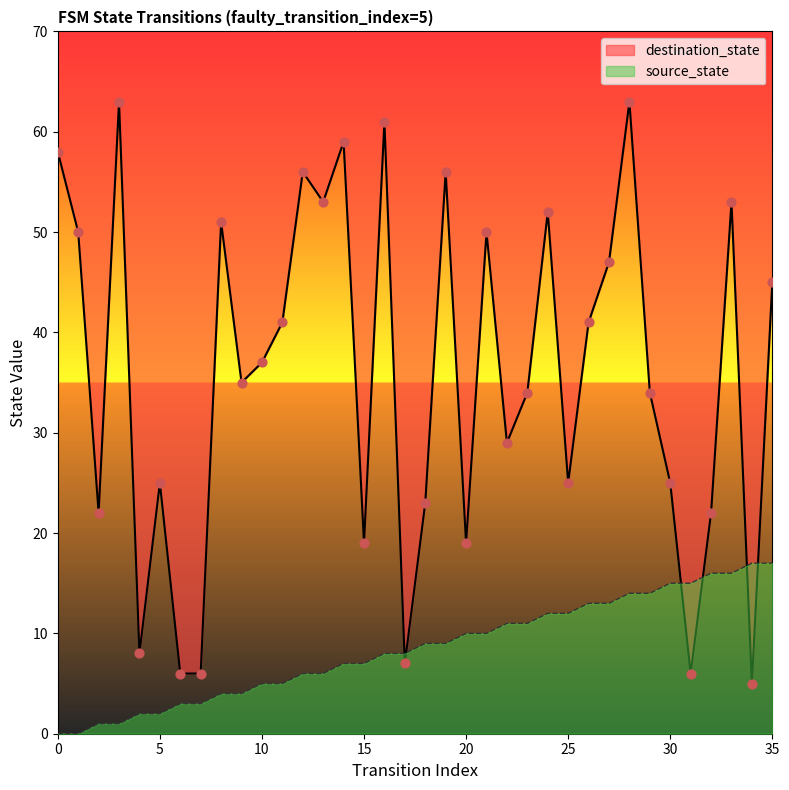

What are all the series names shown in the legend?

source_state, destination_state